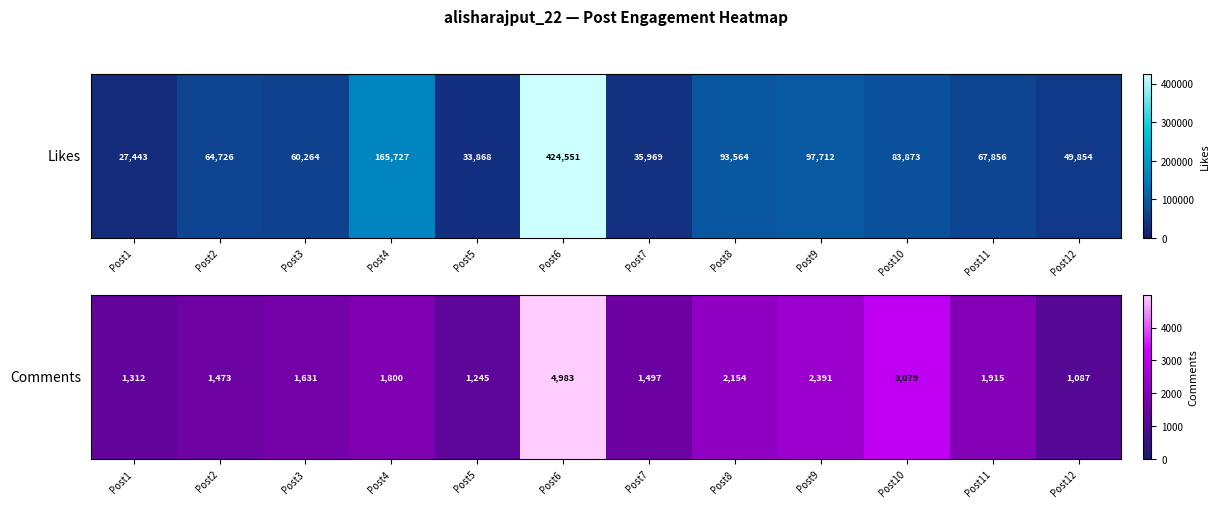

Which has a higher value, Post12 or Post7?

Post7